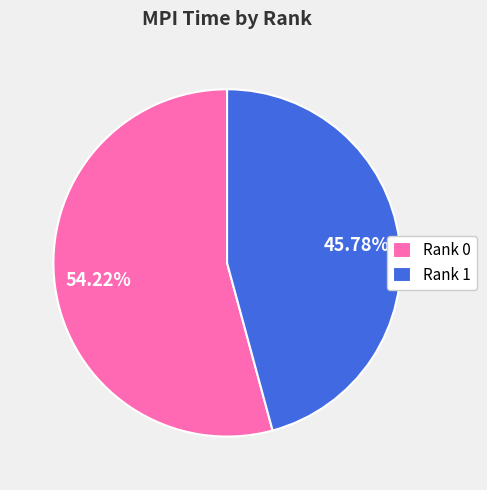

Is there any slice that represents more than half of the pie?

Yes